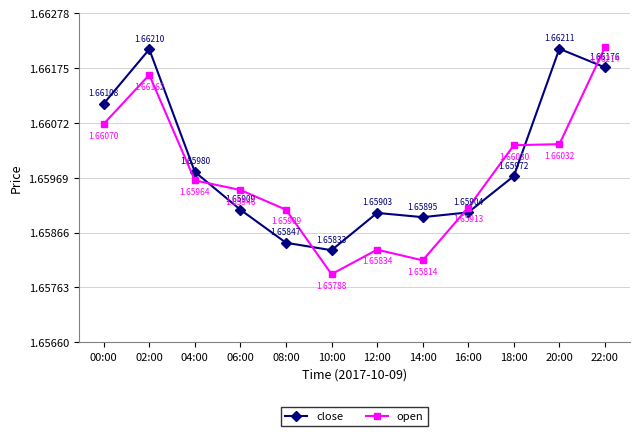

How many interior local peaks does the open series have?

2